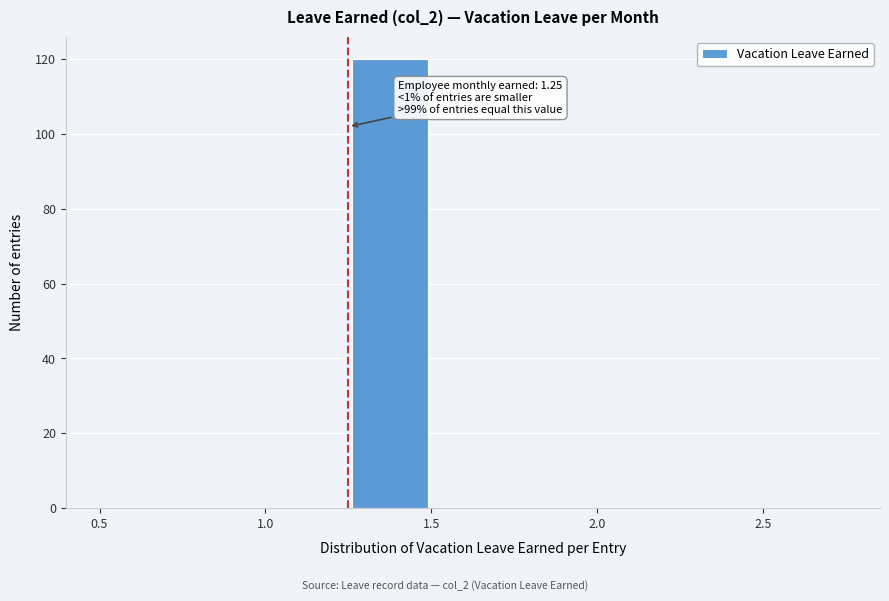

Which range on the x-axis has the tallest bar?

1.25 to 1.50